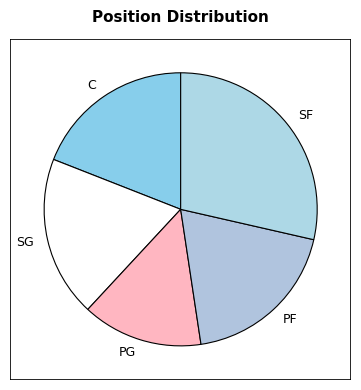

Does SG account for over 50% of the chart?

No